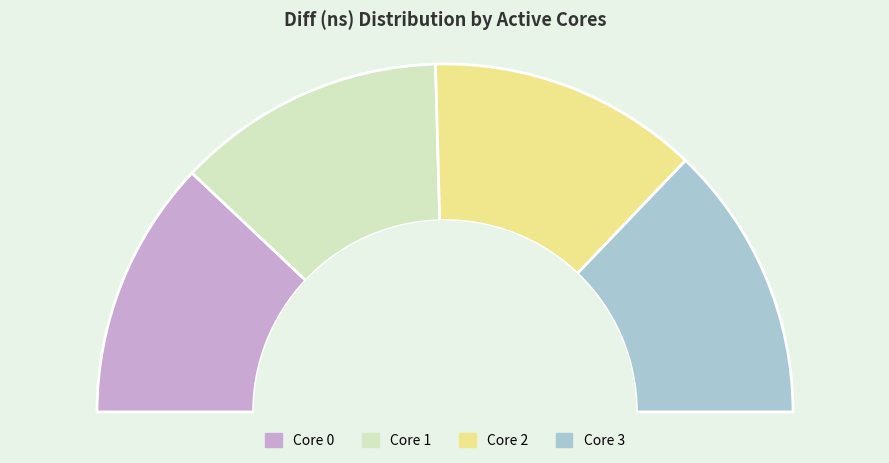

Which category has the biggest portion of the pie?

3